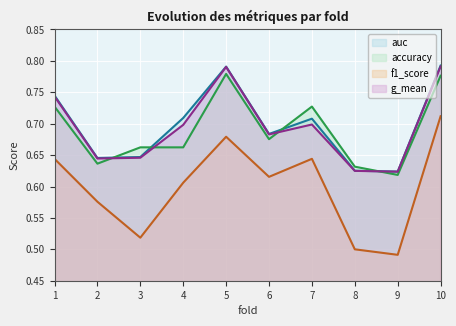

The auc series shows 1.2 at 1. True or false?

False